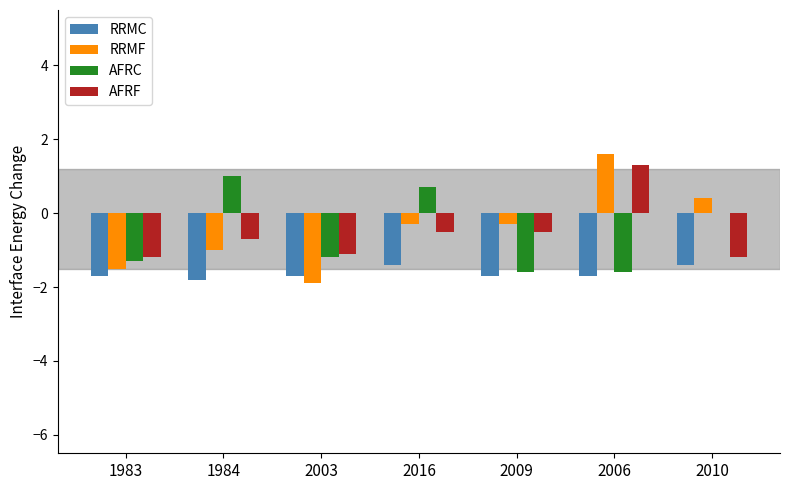

At which category is the sum across all series the highest?

2006